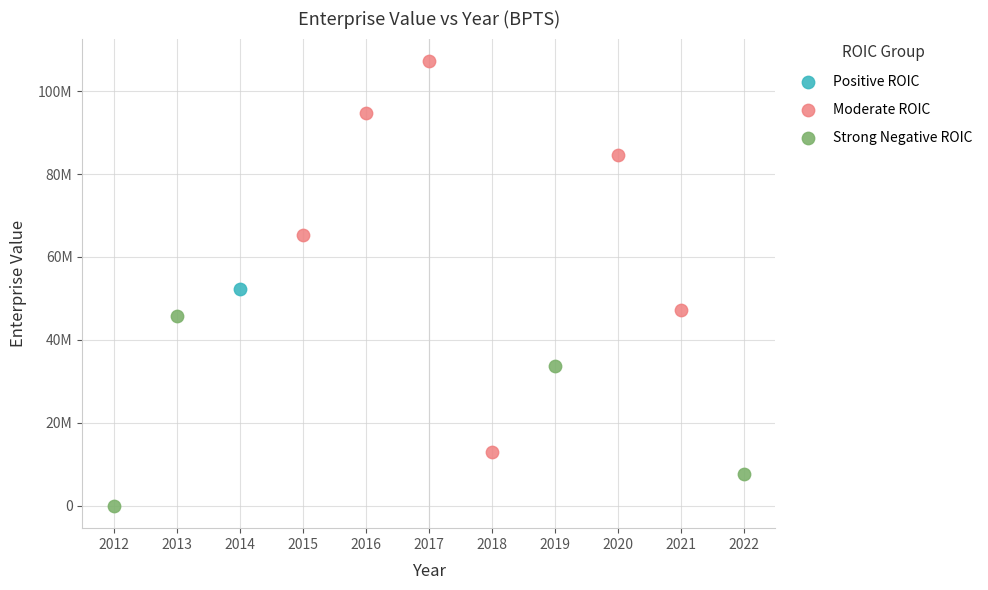

Which series reaches the maximum Y coordinate?

Moderate ROIC